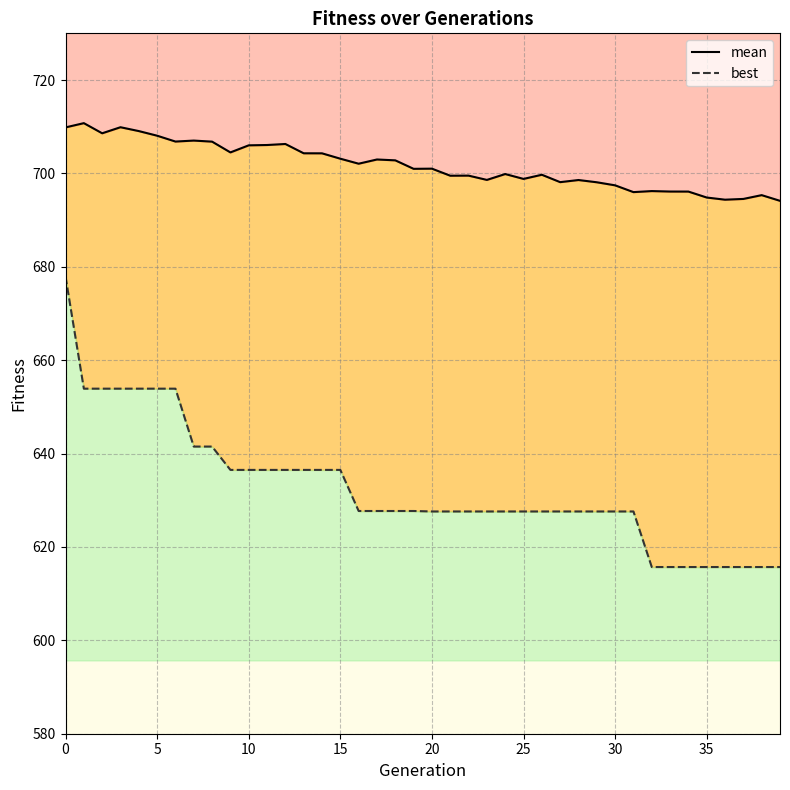

Where is mean nearest to the value 702?

16